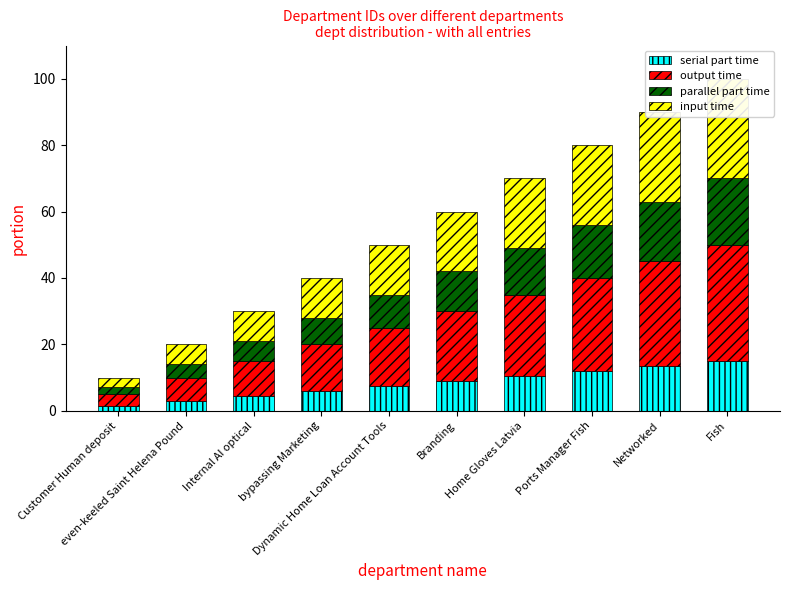

Reading left to right, list all the values displayed in this chart.

serial part time: 1.5	3.0	4.5	6.0	7.5	9.0	10.5	12.0	13.5	15.0
output time: 3.5	7.0	10.5	14.0	17.5	21.0	24.5	28.0	31.5	35.0
parallel part time: 2.0	4.0	6.0	8.0	10.0	12.0	14.0	16.0	18.0	20.0
input time: 3.0	6.0	9.0	12.0	15.0	18.0	21.0	24.0	27.0	30.0